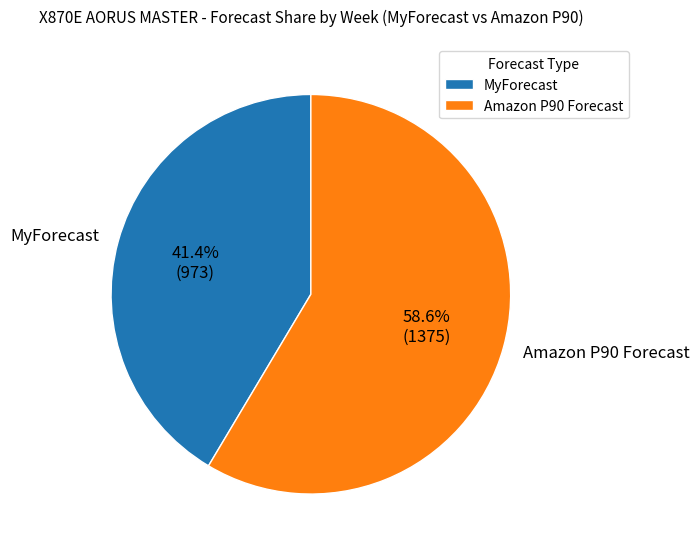

How much of the chart is everything except MyForecast?

58.6%